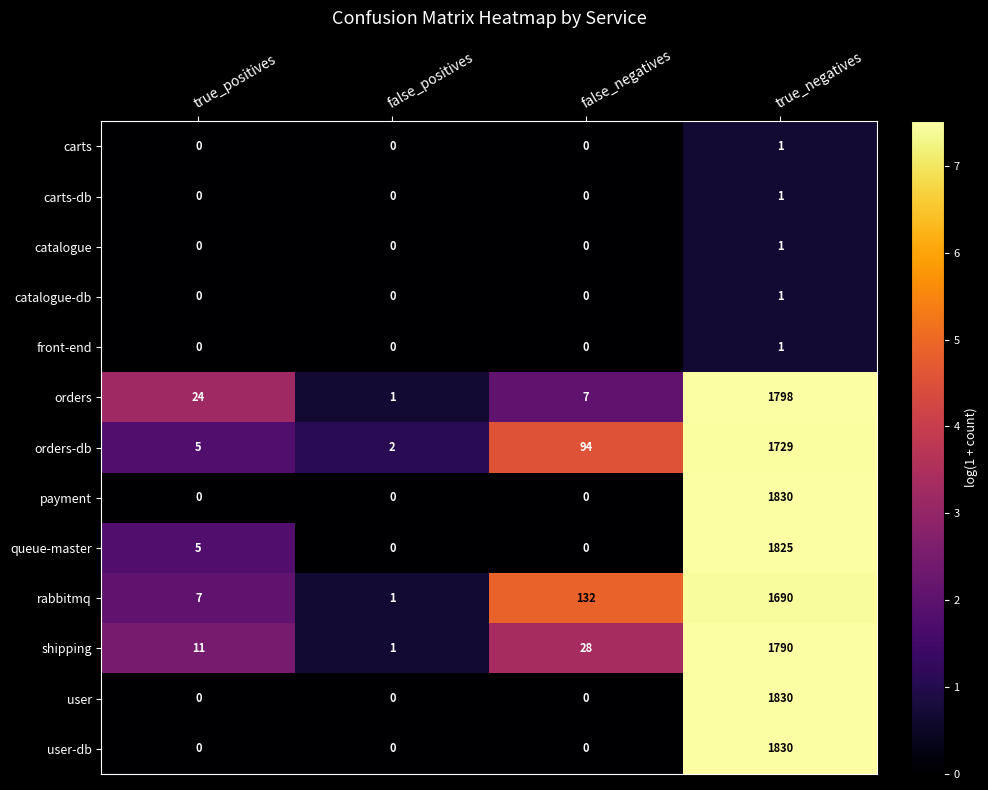

What is the difference between the highest and lowest values at true_positives?

24